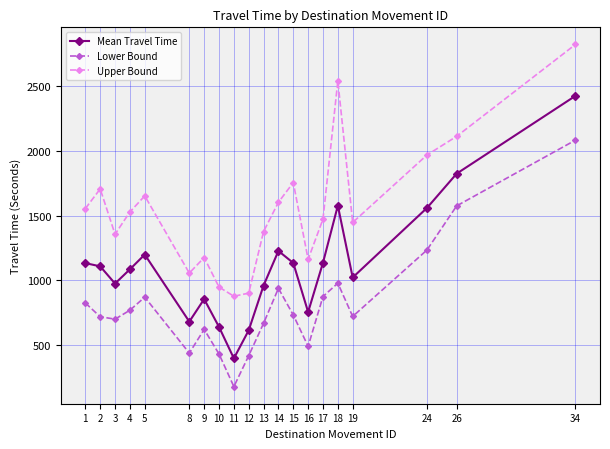

Which series changed the most between 13 and 15?

Upper Bound